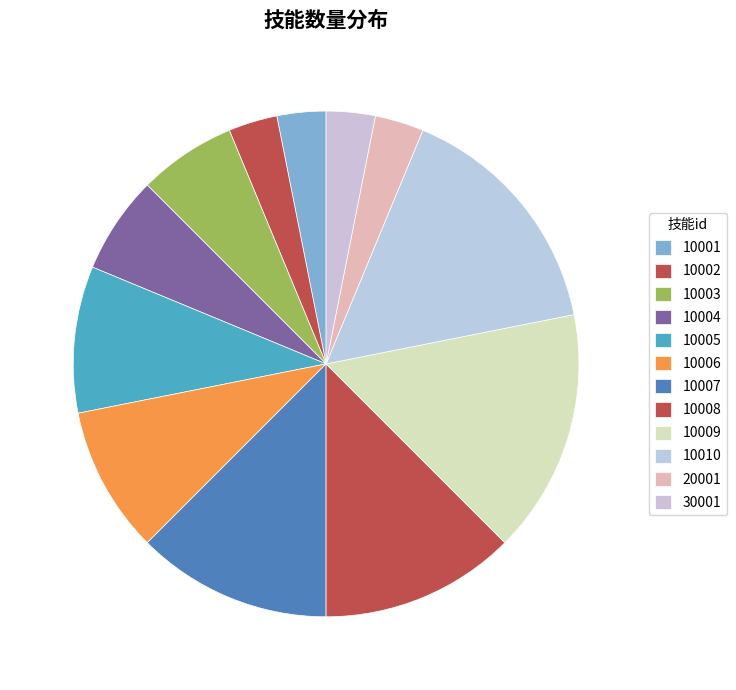

True or false: 10004 accounts for 6% of the total.

True